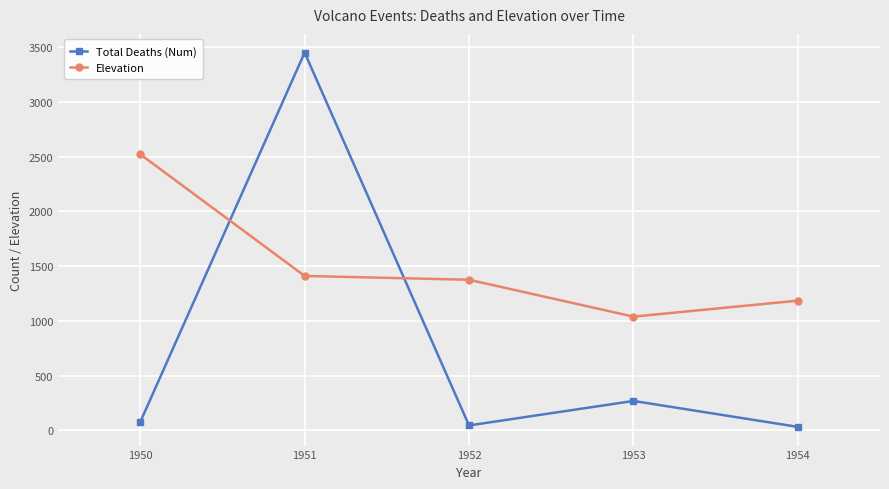

At which label is Elevation closest to 1780?

1951